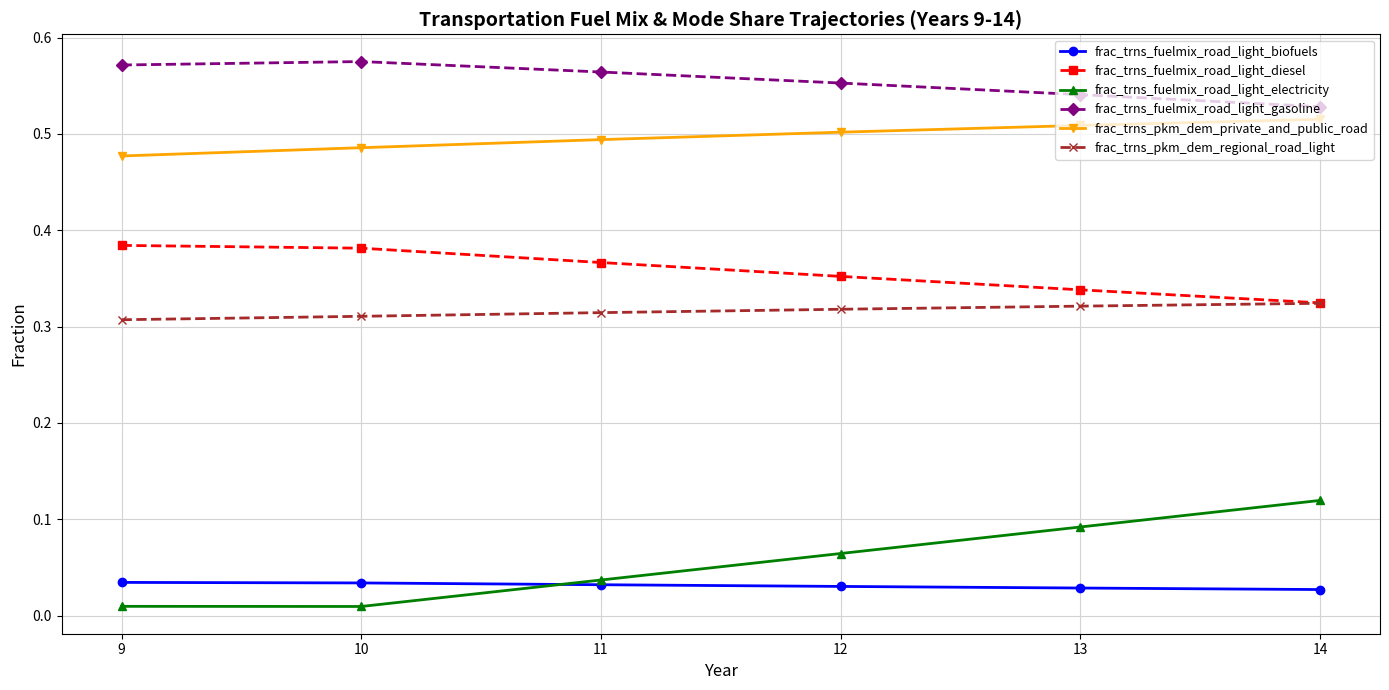

True or false: frac_trns_pkm_dem_private_and_public_road has a value of 0.5 at 12.

True